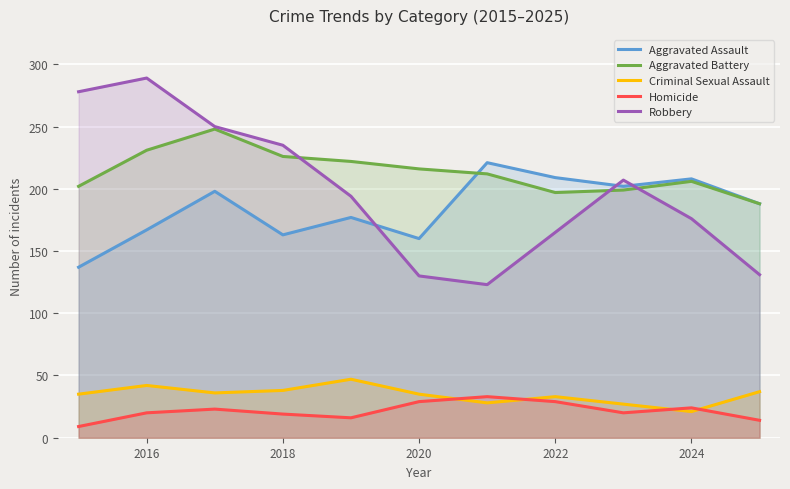

Which series has the widest spread of values?

Robbery